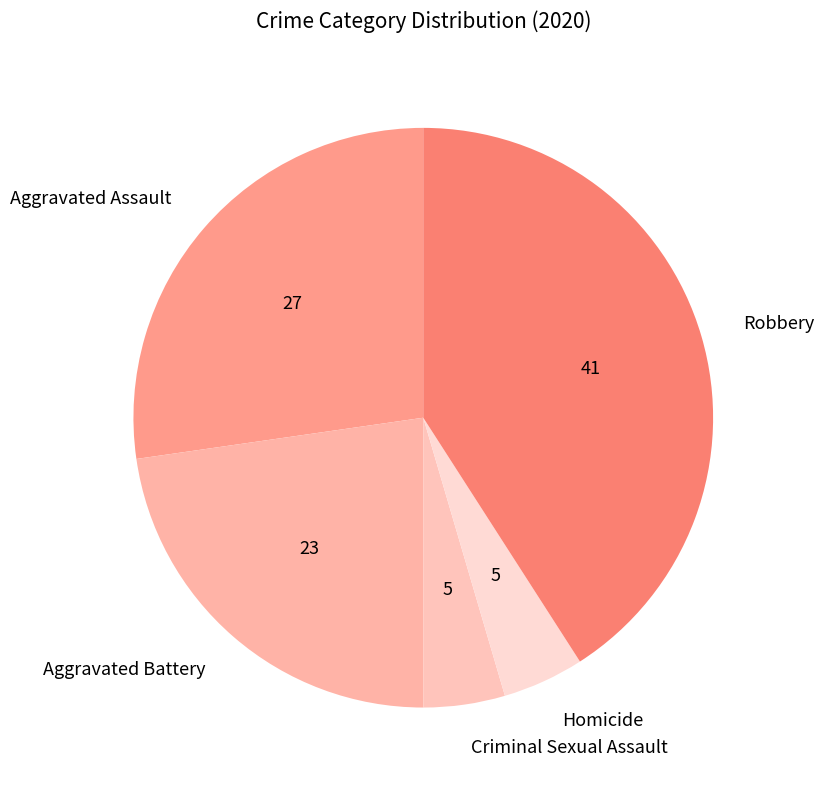

The Criminal Sexual Assault slice represents 5% of the pie. True or false?

True